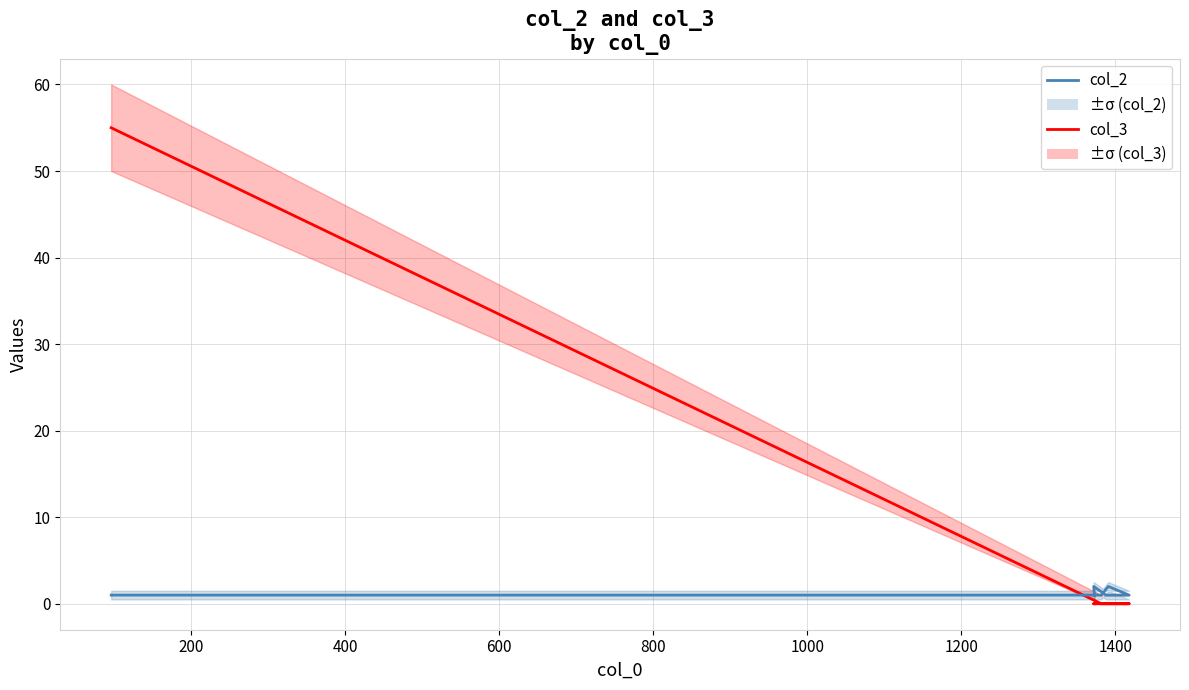

Which series ends up on top after the final intersection of col_2 and col_3?

col_2